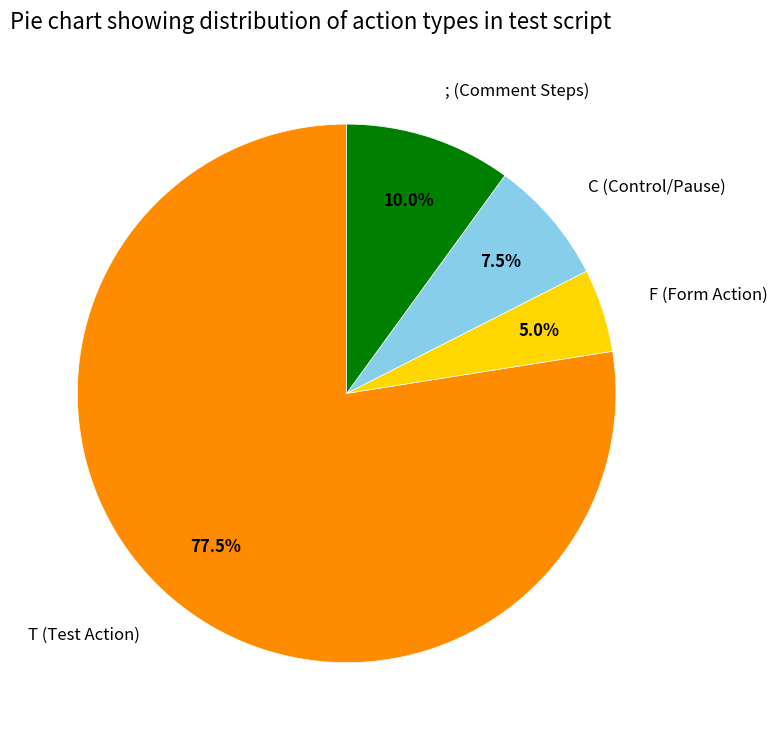

Does any single category account for the majority?

Yes